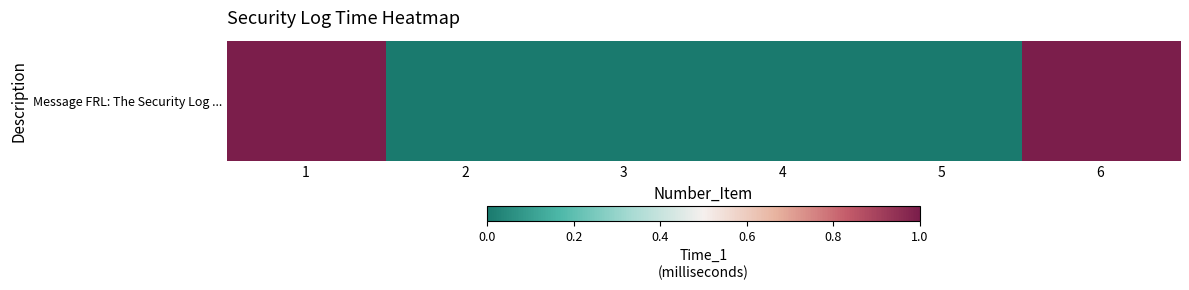

What is the sum of all values?

2